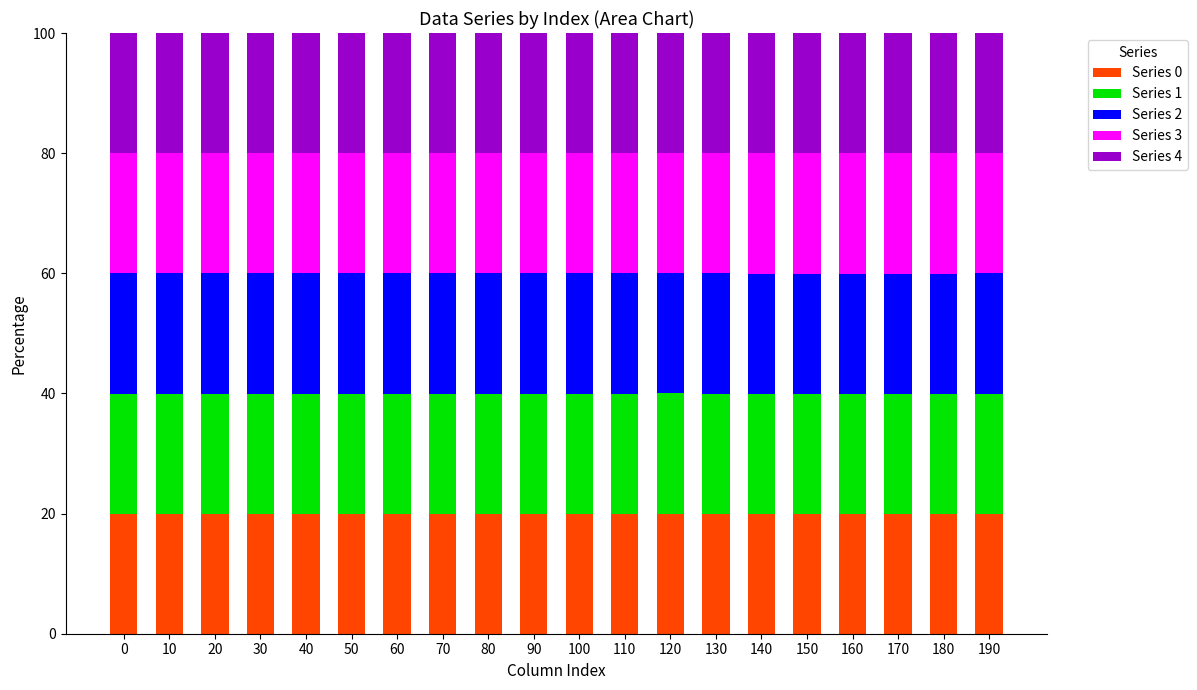

What is the total value across all series at 0?

100.0